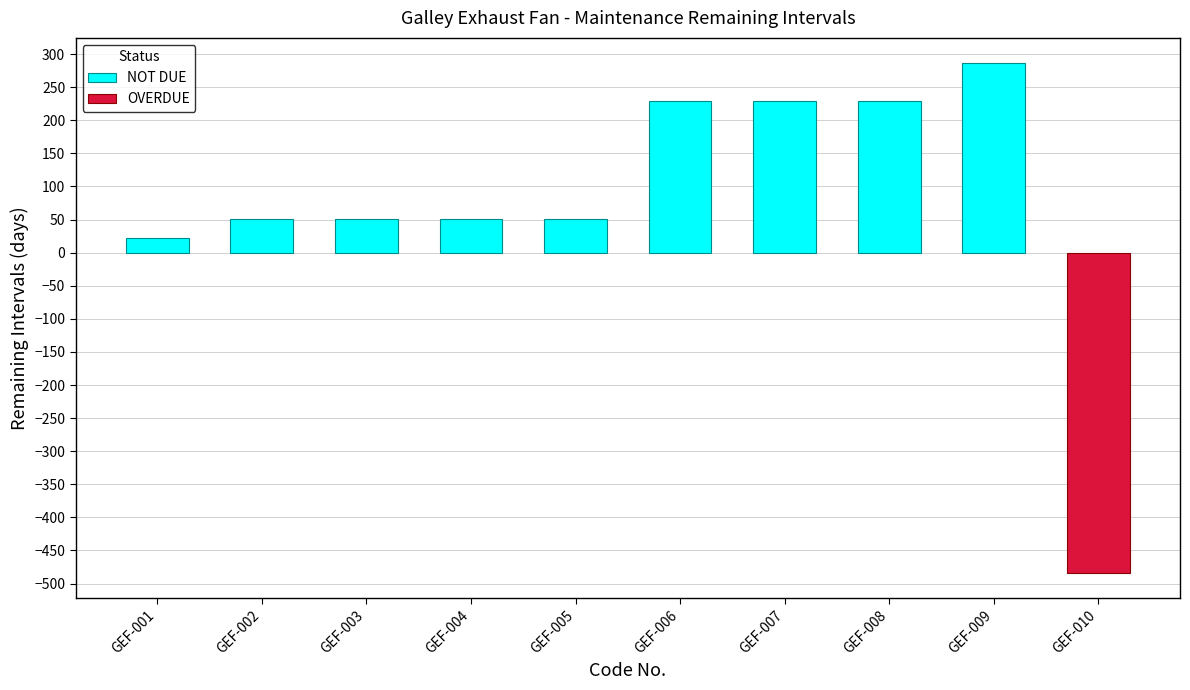

List the labels in order of value, largest first.

GEF-009, GEF-006, GEF-007, GEF-008, GEF-002, GEF-003, GEF-004, GEF-005, GEF-001